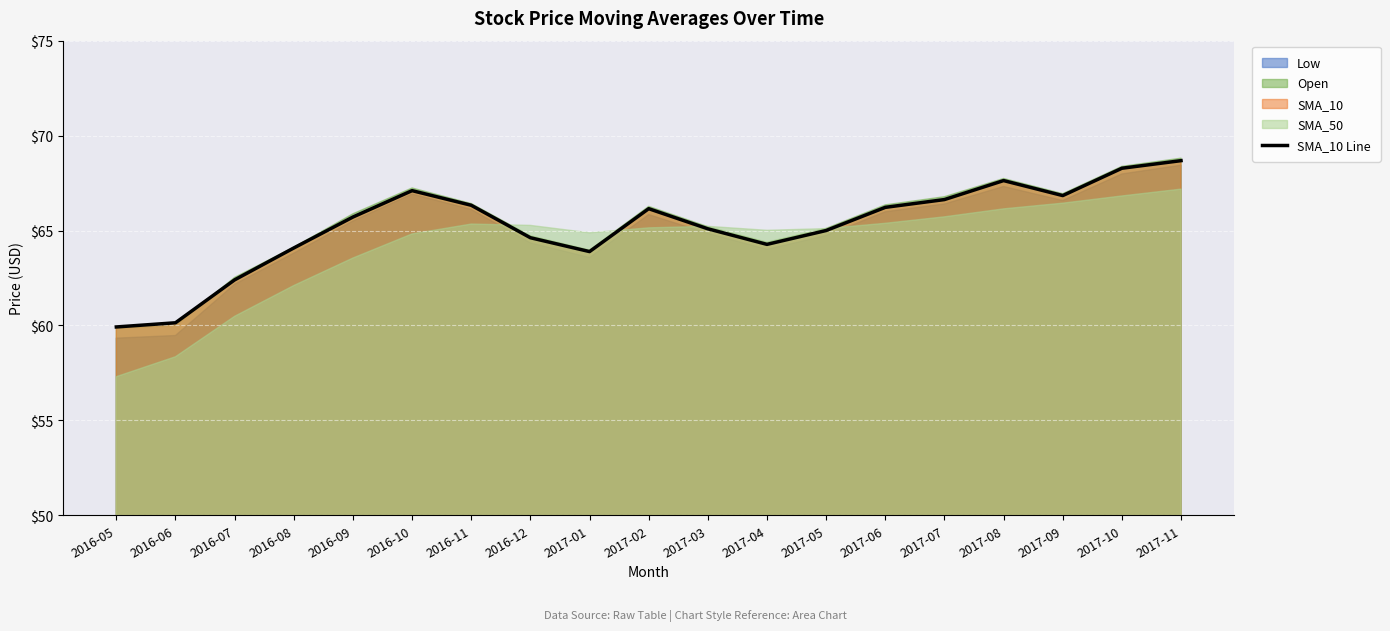

The value at 2016-12 is 22.3. True or false?

False